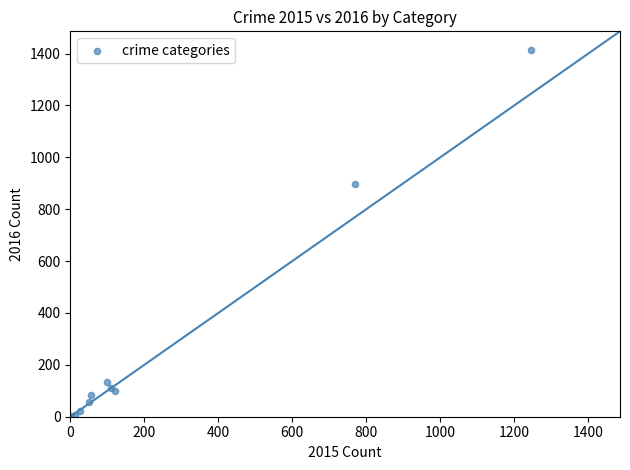

What Y value in the scatter plot is closest to 708?

897